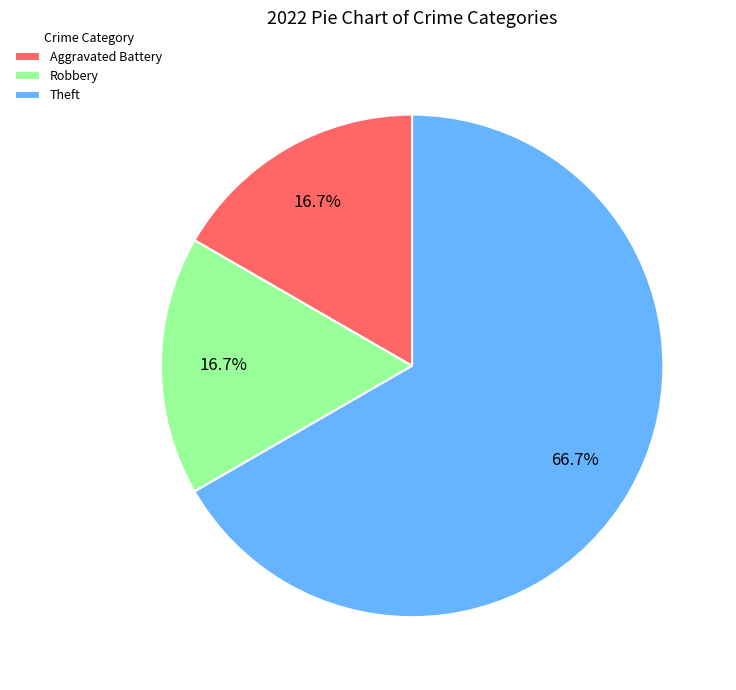

To the nearest percent, what is the average slice percentage?

33%